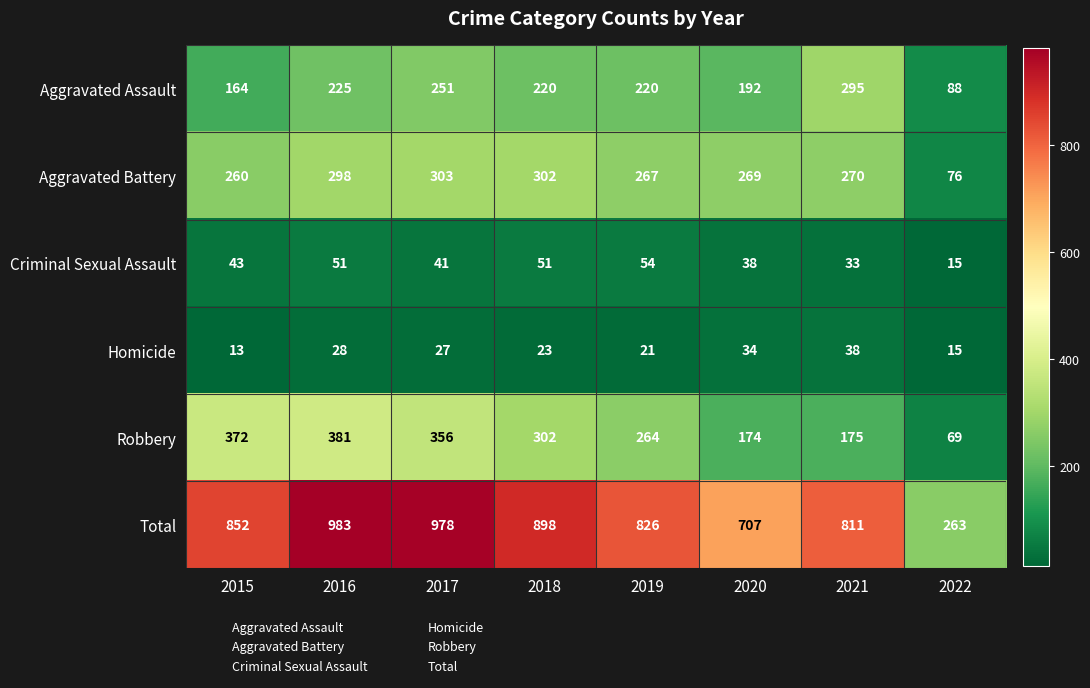

What is the difference between the second highest and second lowest values in the Aggravated Battery series?

42